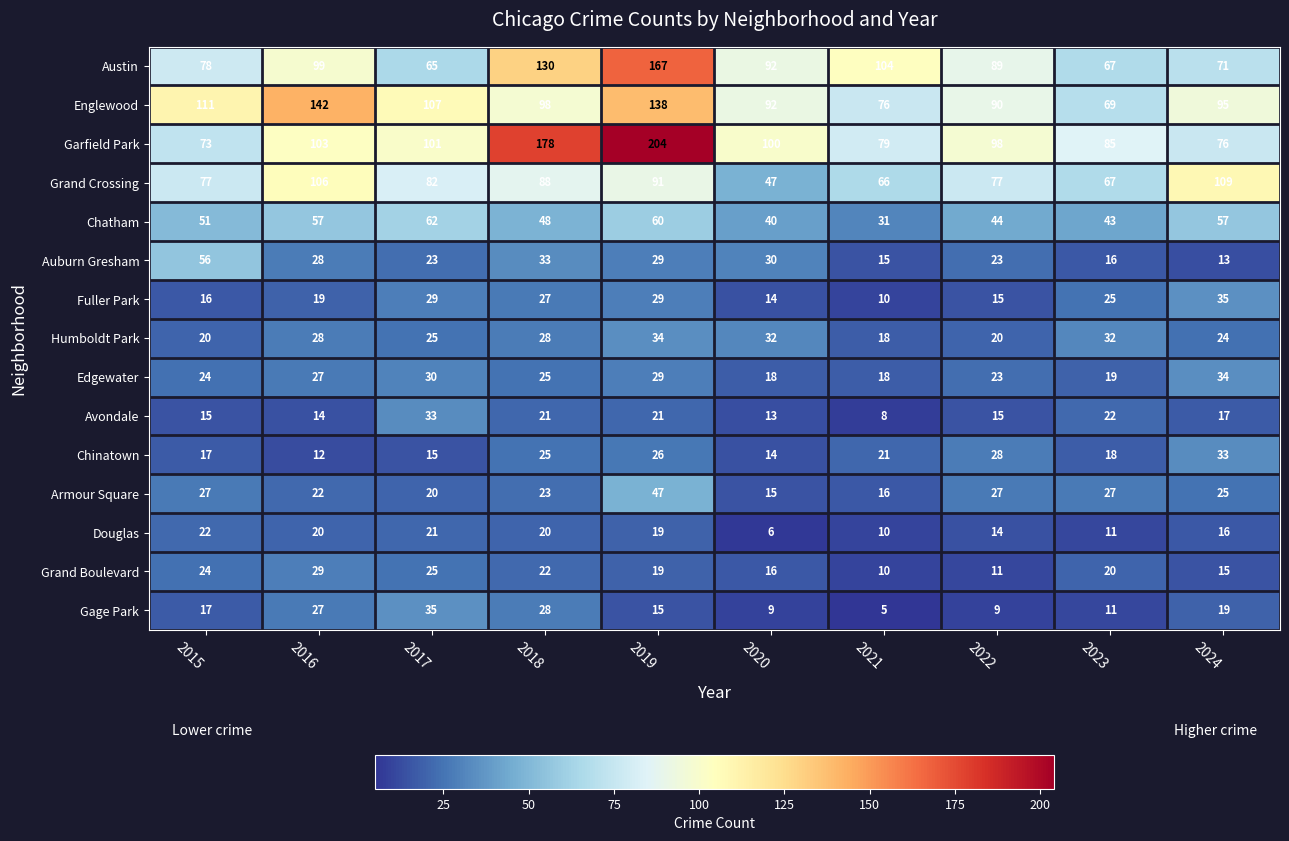

What is the difference between the highest and lowest values at 2019?

189